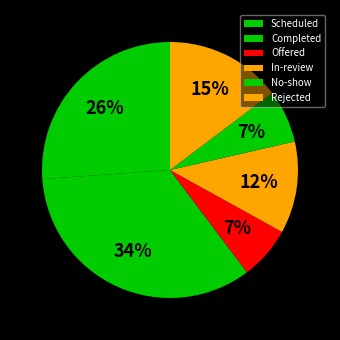

Which slice is the smallest?

Offered